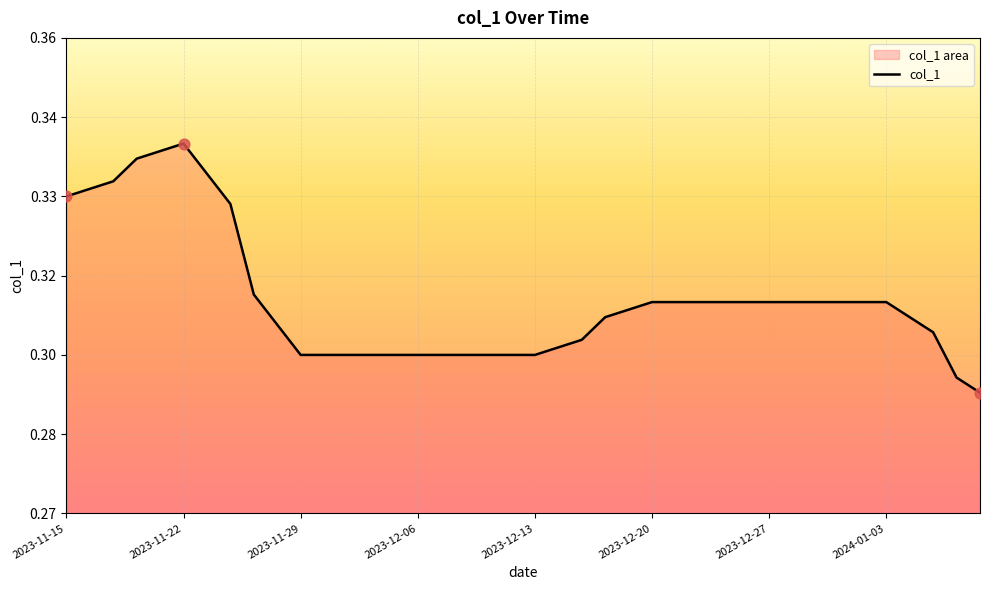

Between 15 and 2023-12-06, which is larger?

2023-12-06